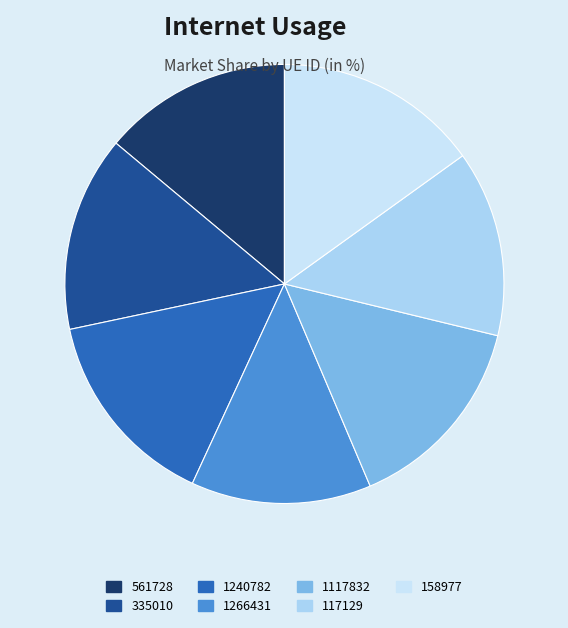

How many segments does this pie chart have?

7